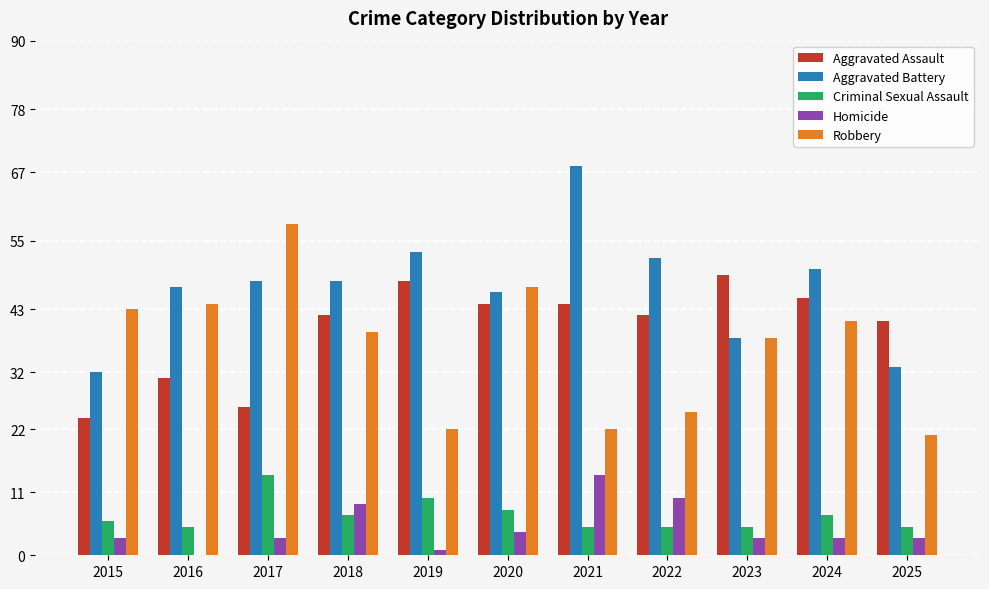

What value does the Homicide series have at 2025?

3